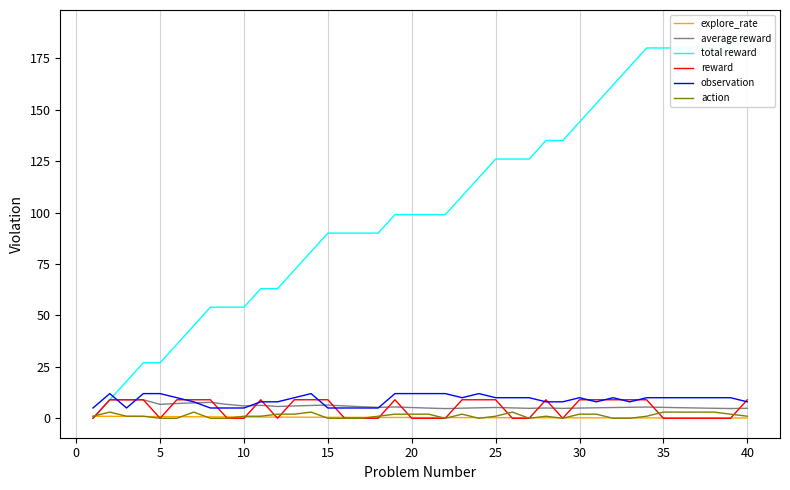

How many distinct data groups are displayed?

6